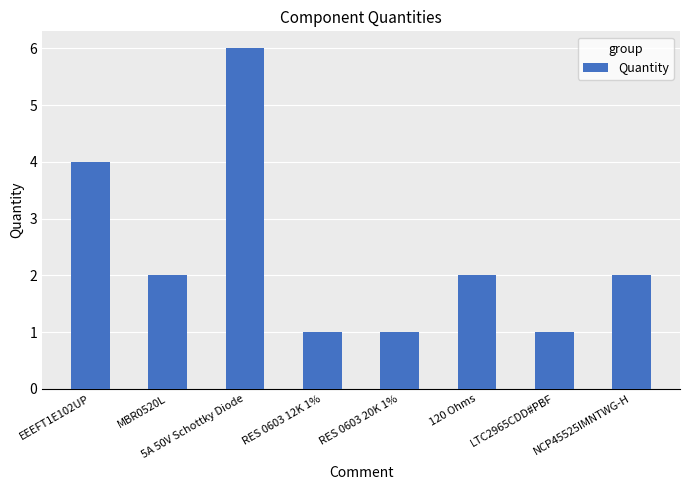

Reading left to right, list all the values displayed in this chart.

EEEFT1E102UP=4	MBR0520L=2	5A 50V Schottky Diode=6	RES 0603 12K 1%=1	RES 0603 20K 1%=1	120 Ohms=2	LTC2965CDD#PBF=1	NCP45525IMNTWG-H=2